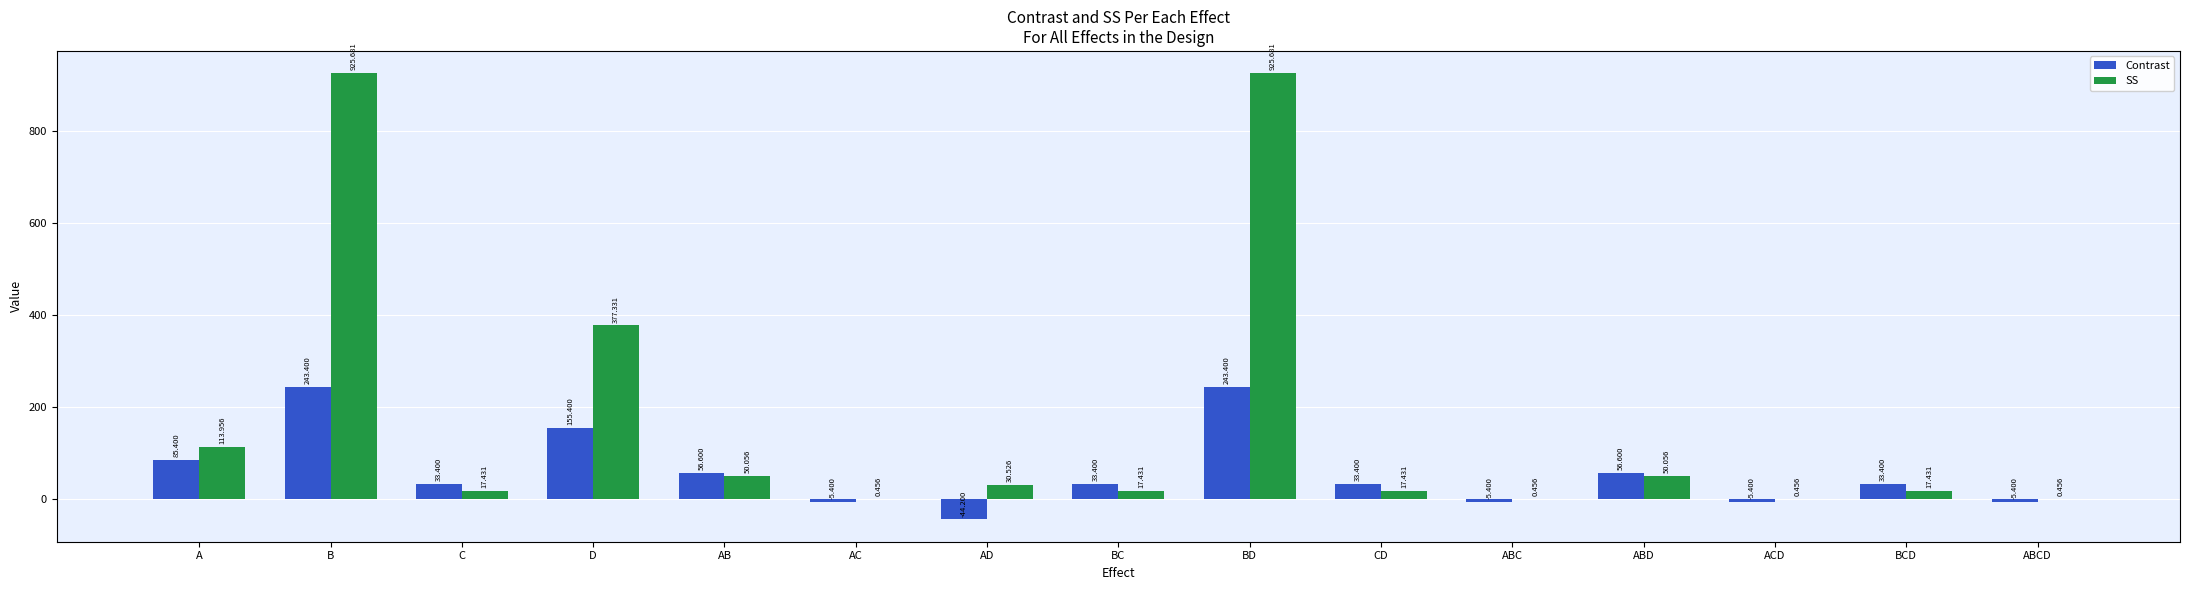

Which series has the largest total across all categories?

SS